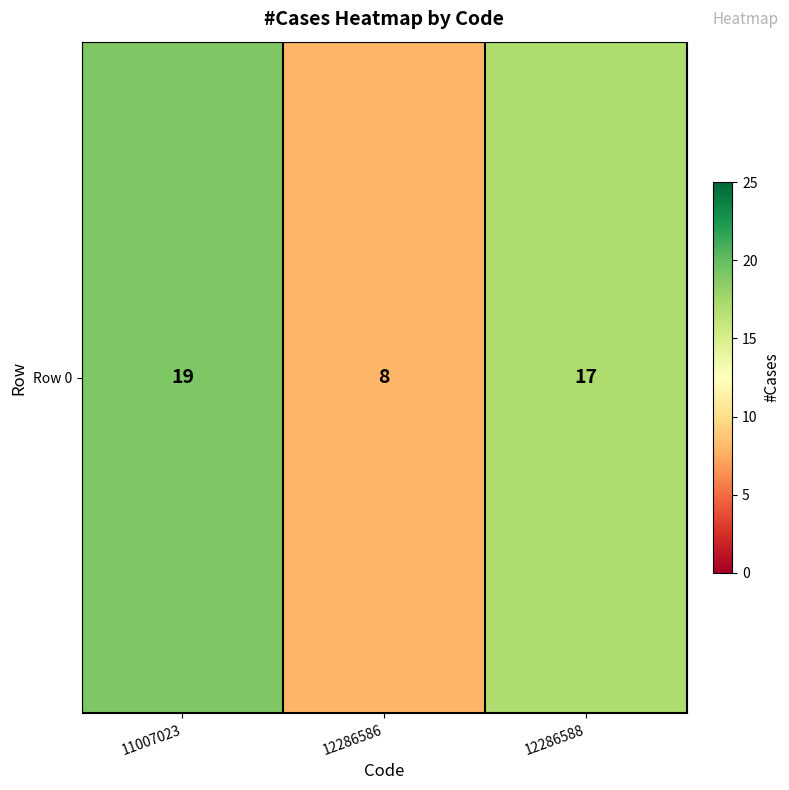

How many data points are less than 17?

1